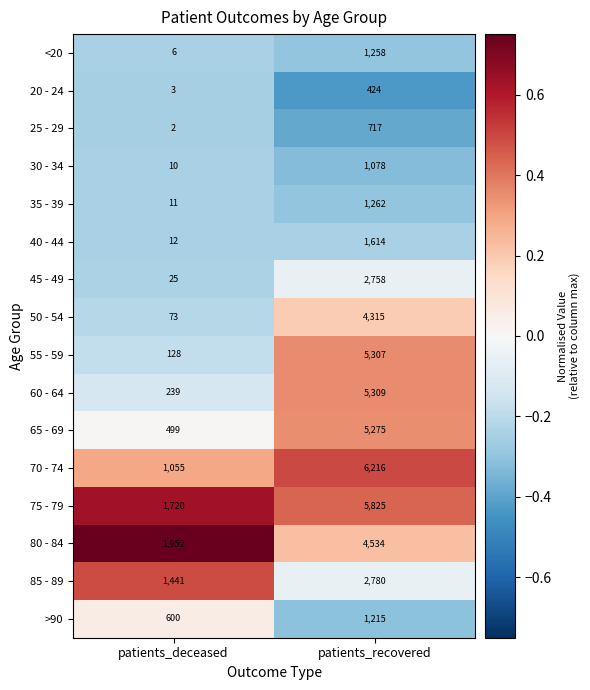

Which series has the largest range (max minus min)?

55 - 59